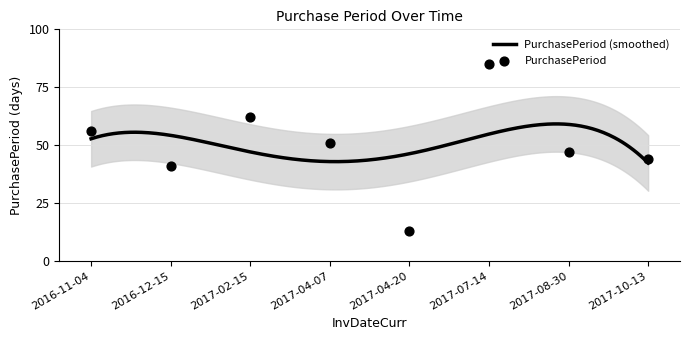

Approximately how many times larger is the value at 2017-04-07 compared to 2016-12-15?

1.2